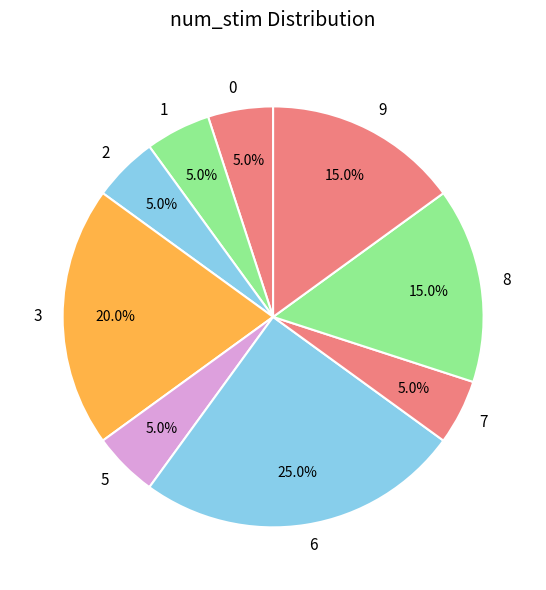

What percentage is the 3 slice, to the nearest percent?

20%